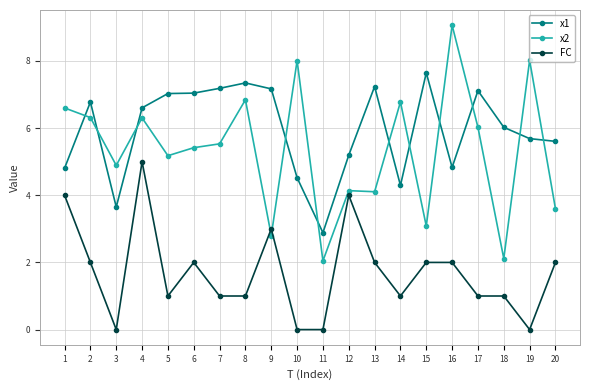

What is the value of the x1 point at the 8th from the left?

7.3